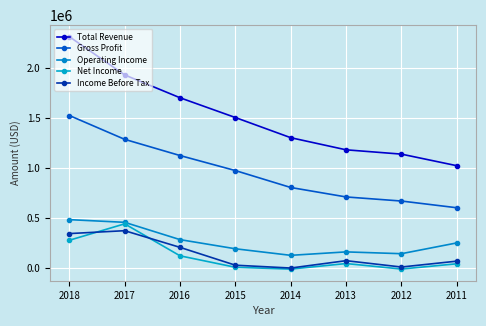

True or false: Income Before Tax has a value of 8300 at 2012.

True